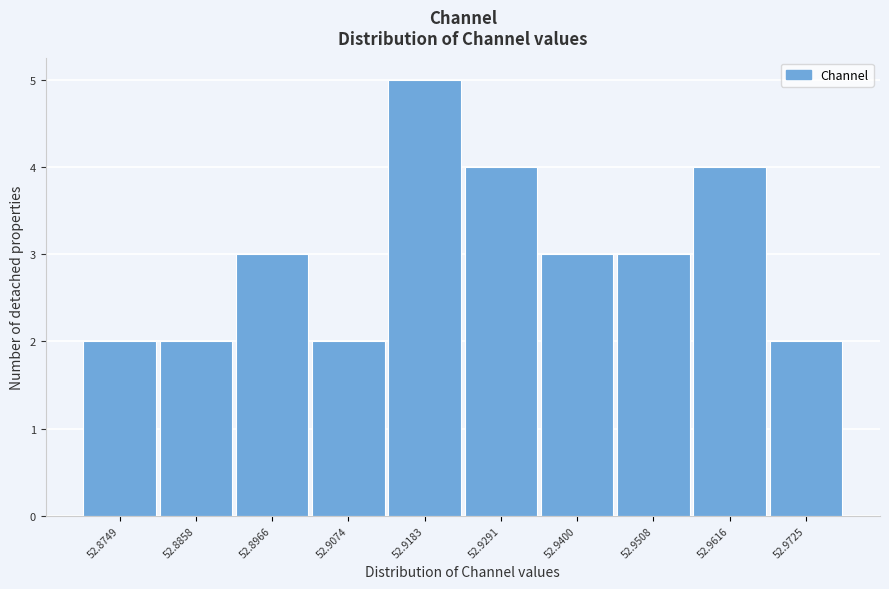

Reading left to right, transcribe all the data shown in this chart.

2	2	3	2	5	4	3	3	4	2